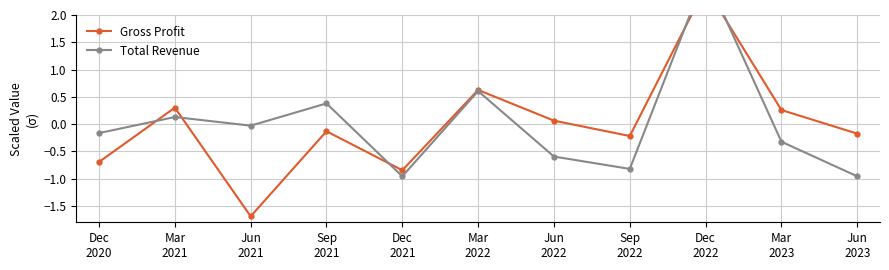

What value does the Total Revenue series have at Mar
2021?

0.1